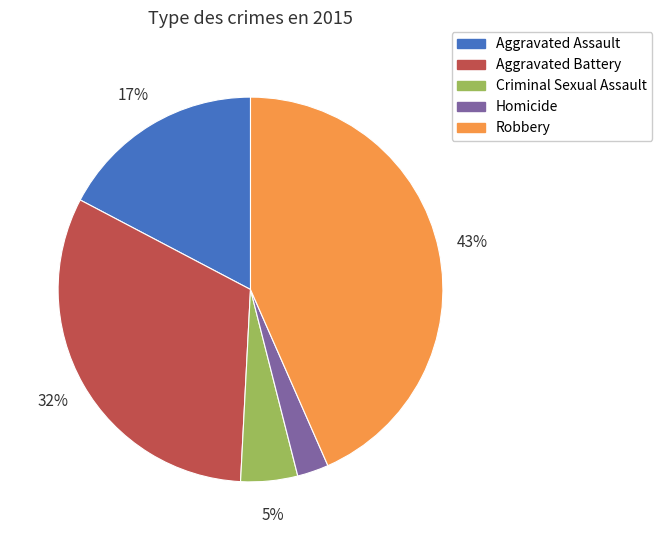

What is the ratio of the value at Robbery to the value at Aggravated Assault?

2.5